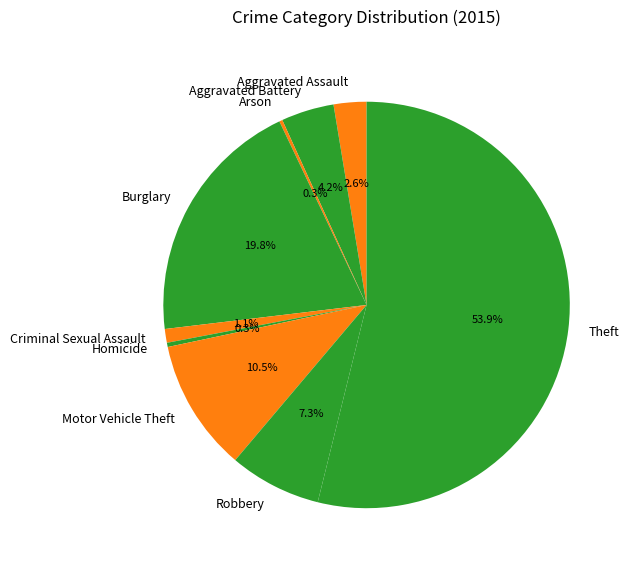

Approximately how many times larger is the value at Aggravated Assault compared to Aggravated Battery?

0.6